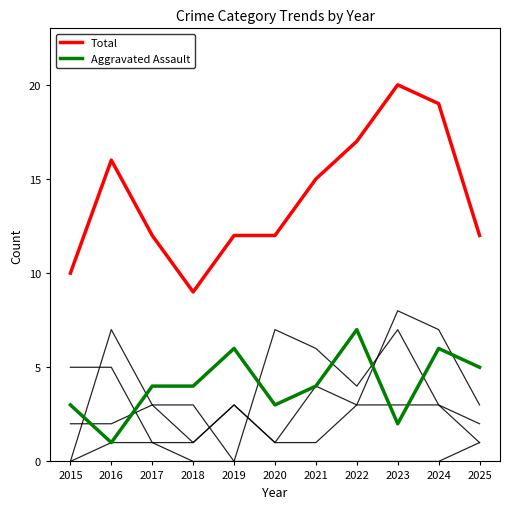

How many lines are shown in the chart?

6